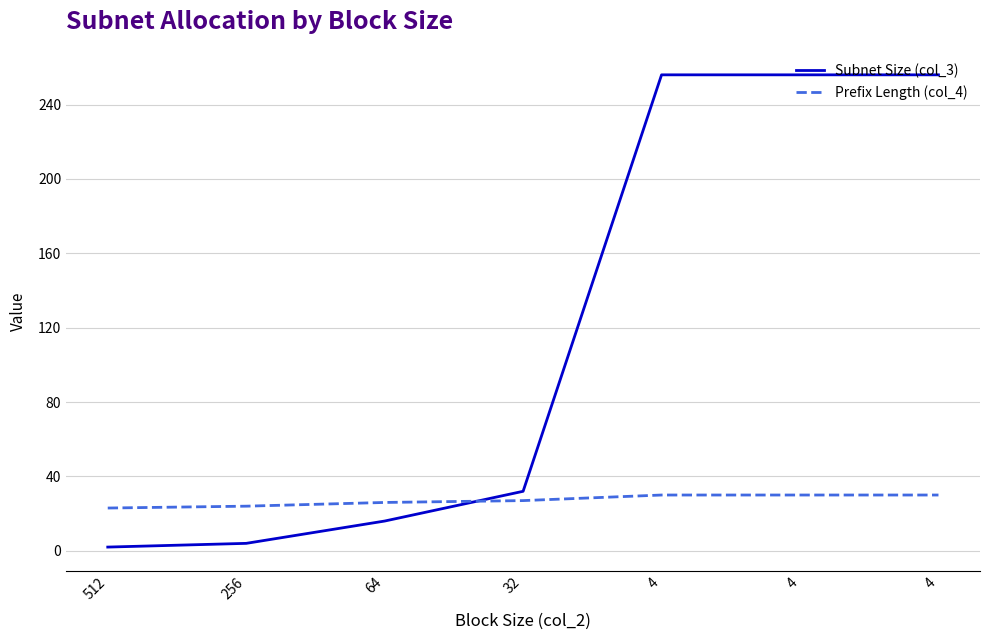

What are all the series names shown in the legend?

Subnet Size (col_3), Prefix Length (col_4)